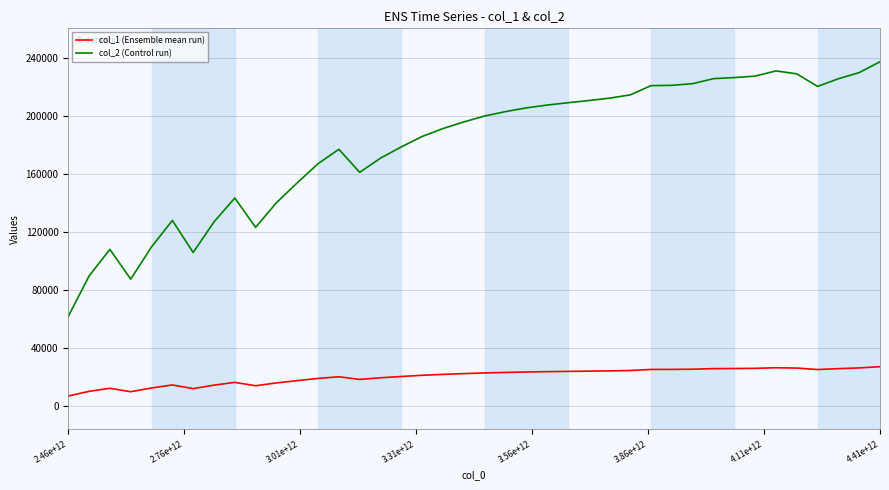

True or false: col_1 (Ensemble mean run) and col_2 (Control run) intersect in this chart.

False